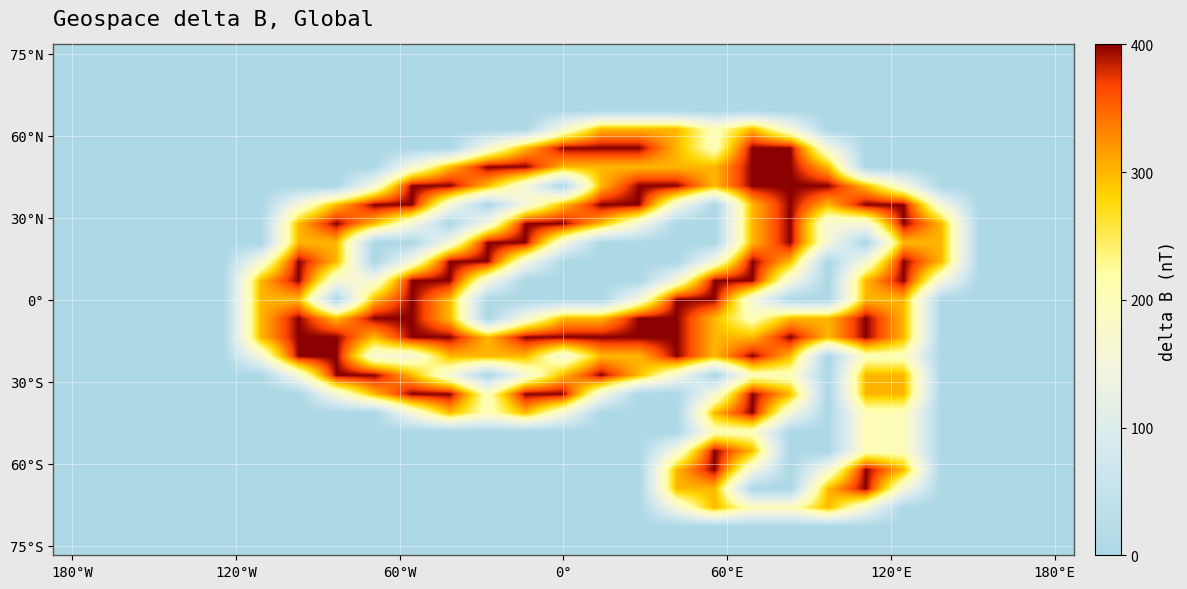

Count the number of data series in this chart.

27